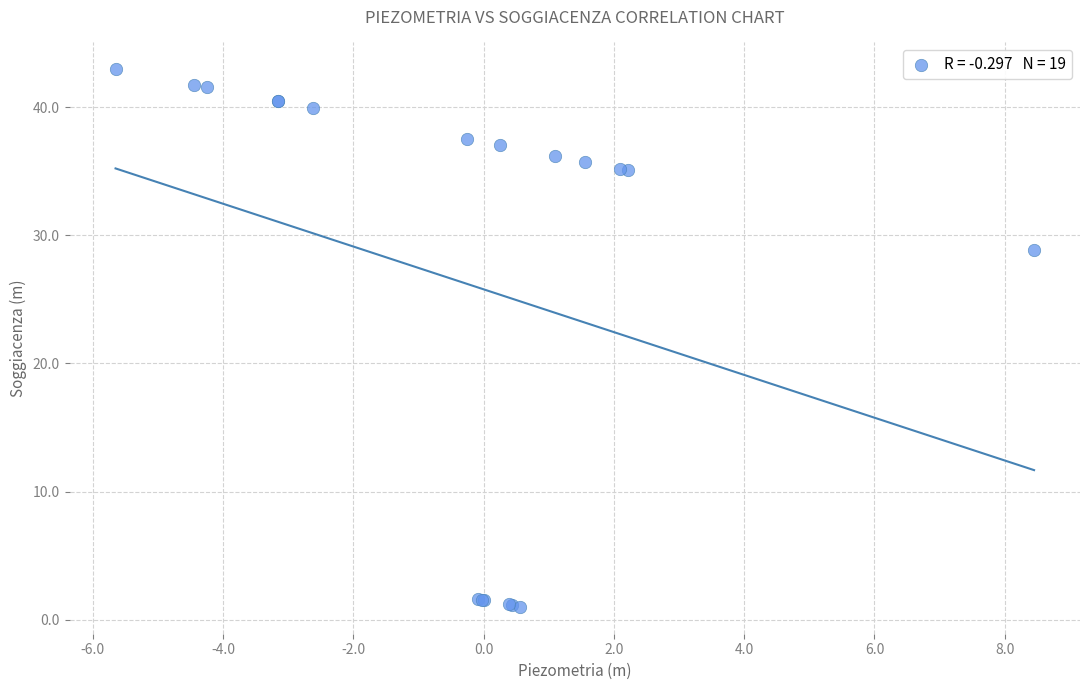

What Y value in the scatter plot is closest to 21?

28.9